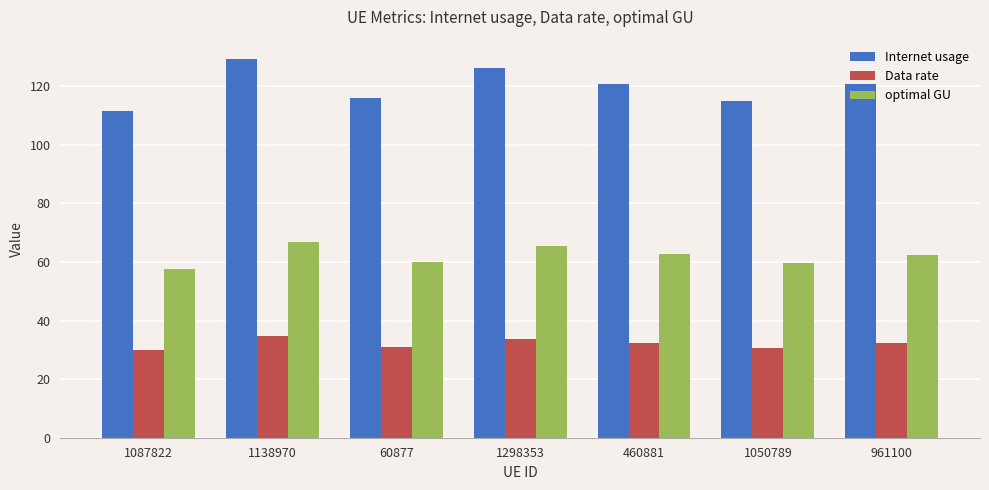

What is the total value across all series at 60877?

207.2